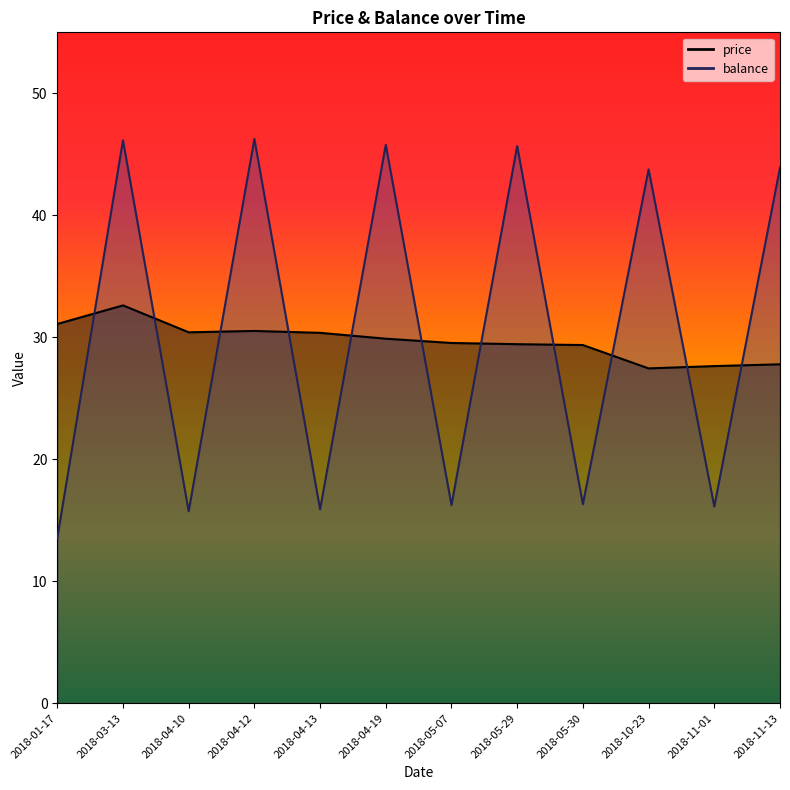

What are all the series names shown in the legend?

price, balance